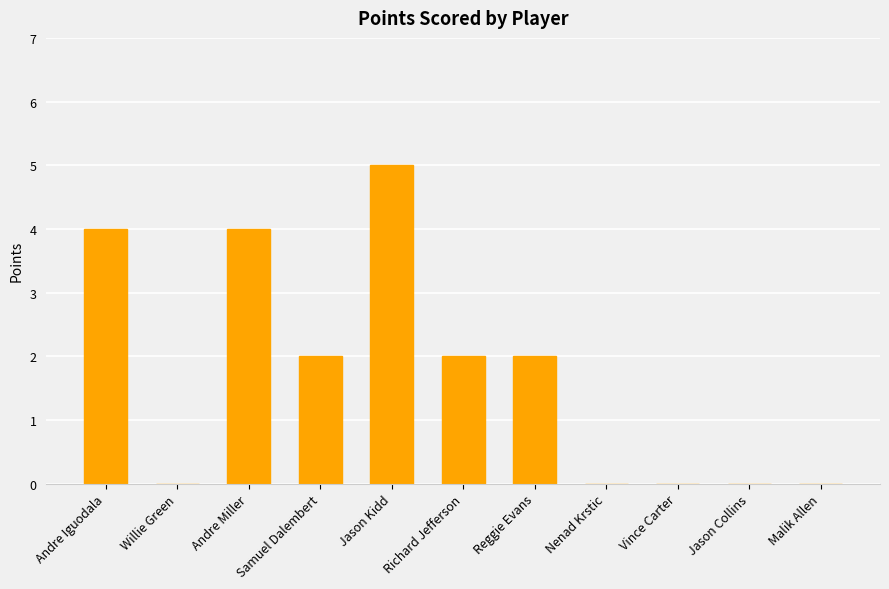

Is it true that the value at Willie Green is 3?

False